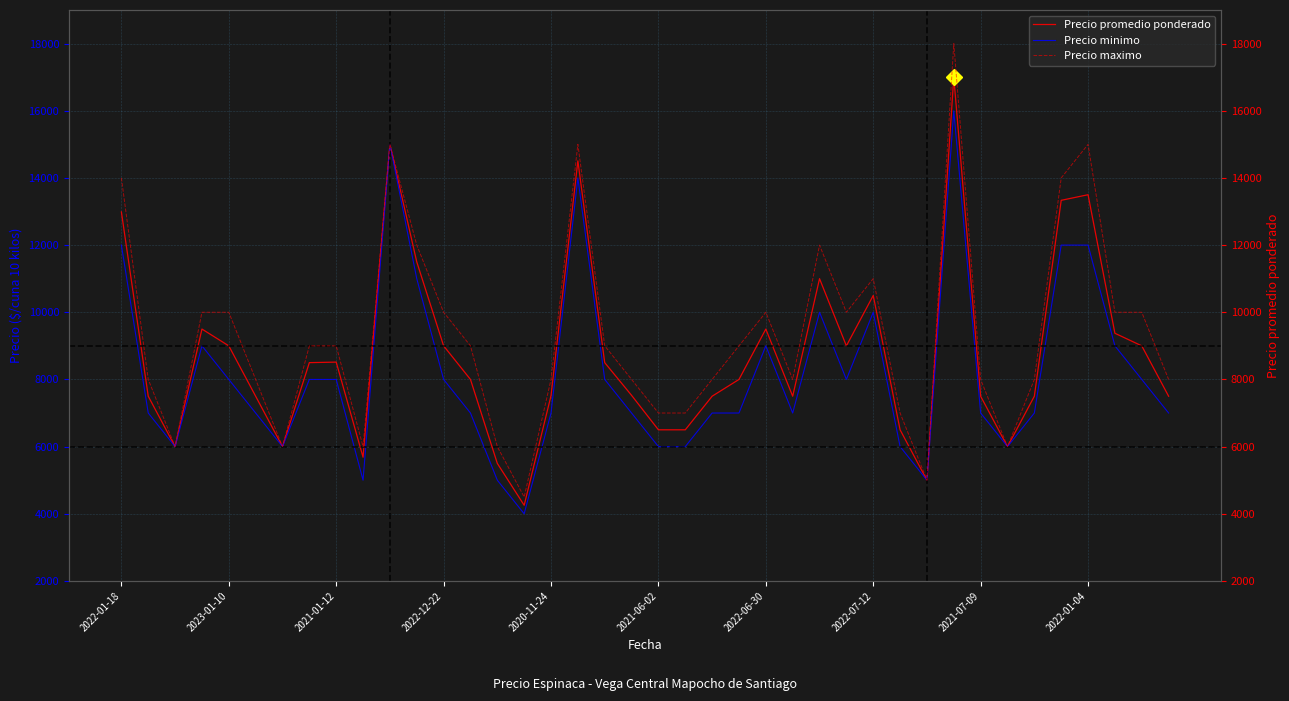

What is the minimum value for Precio minimo?

4000